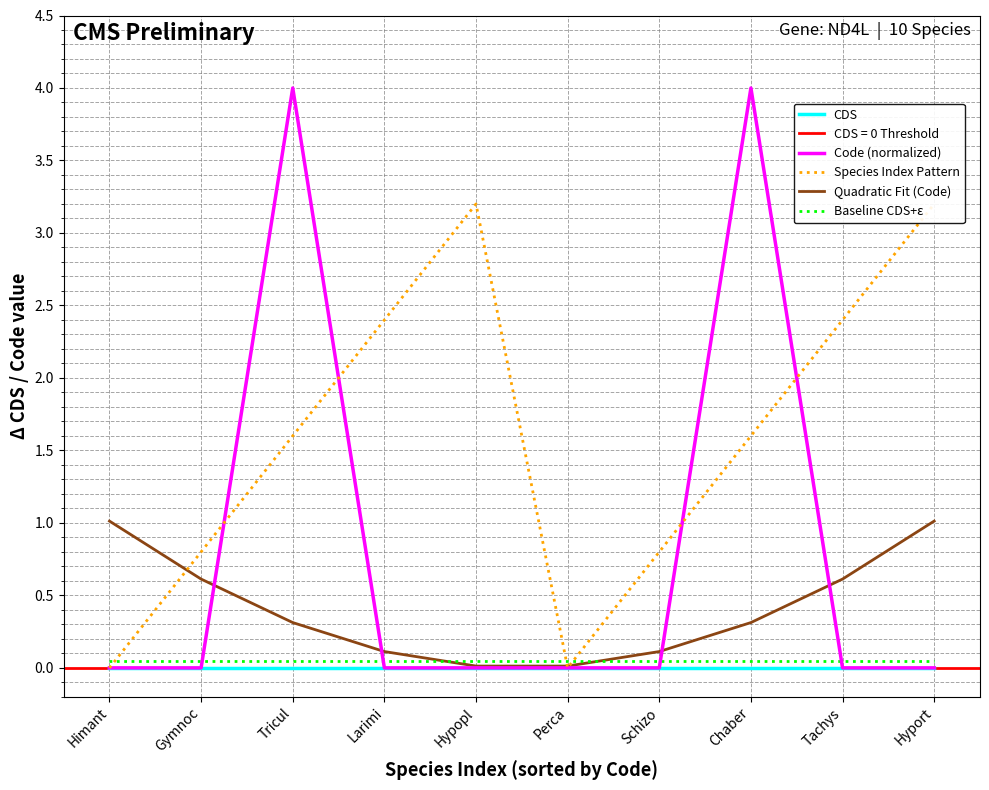

True or false: CDS and Baseline CDS+ε intersect in this chart.

False